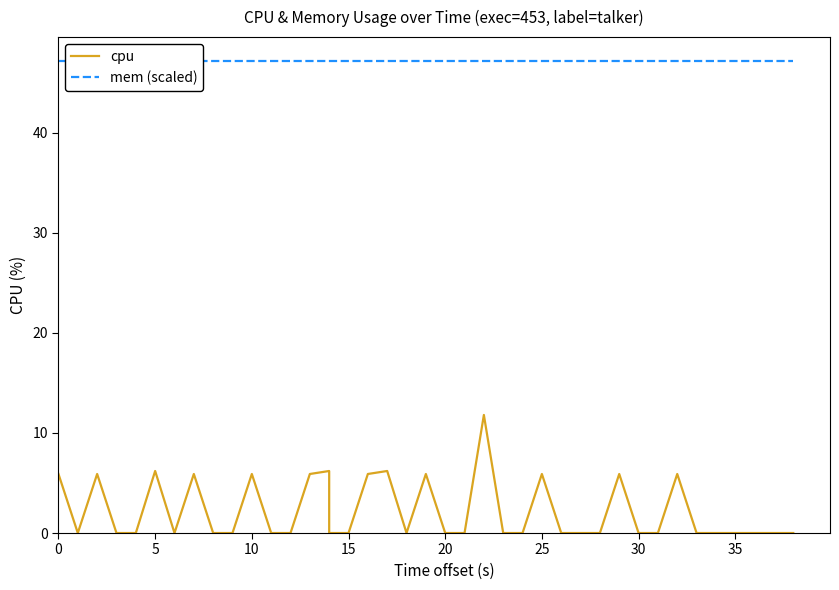

True or false: cpu has a value of 5.8 at 20.

False